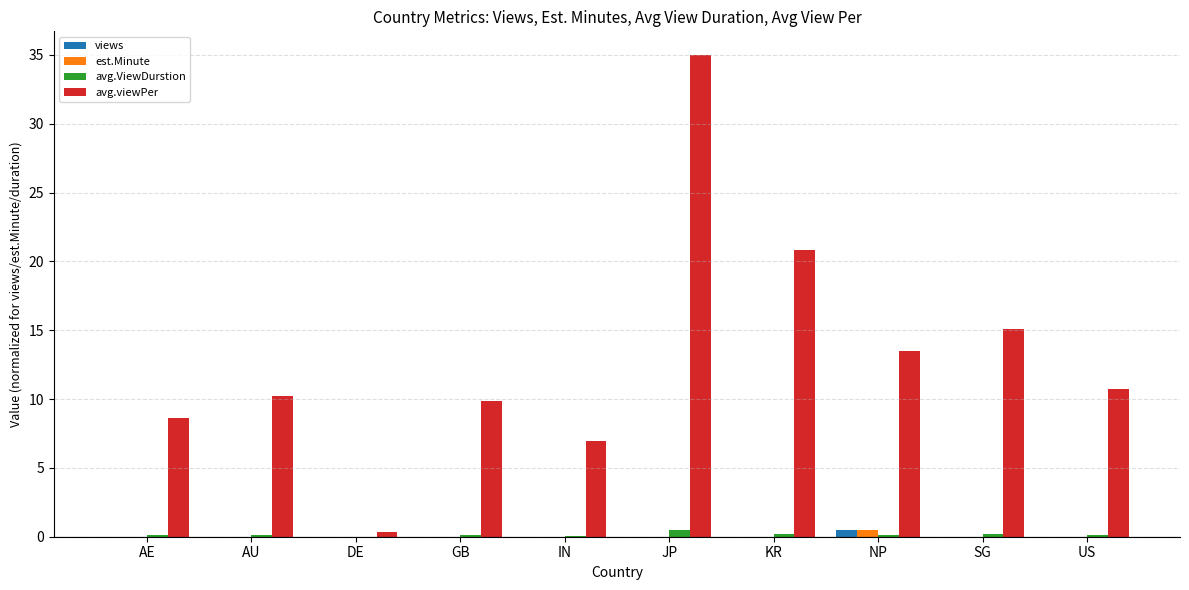

The avg.viewPer series shows 15.5 at AU. True or false?

False